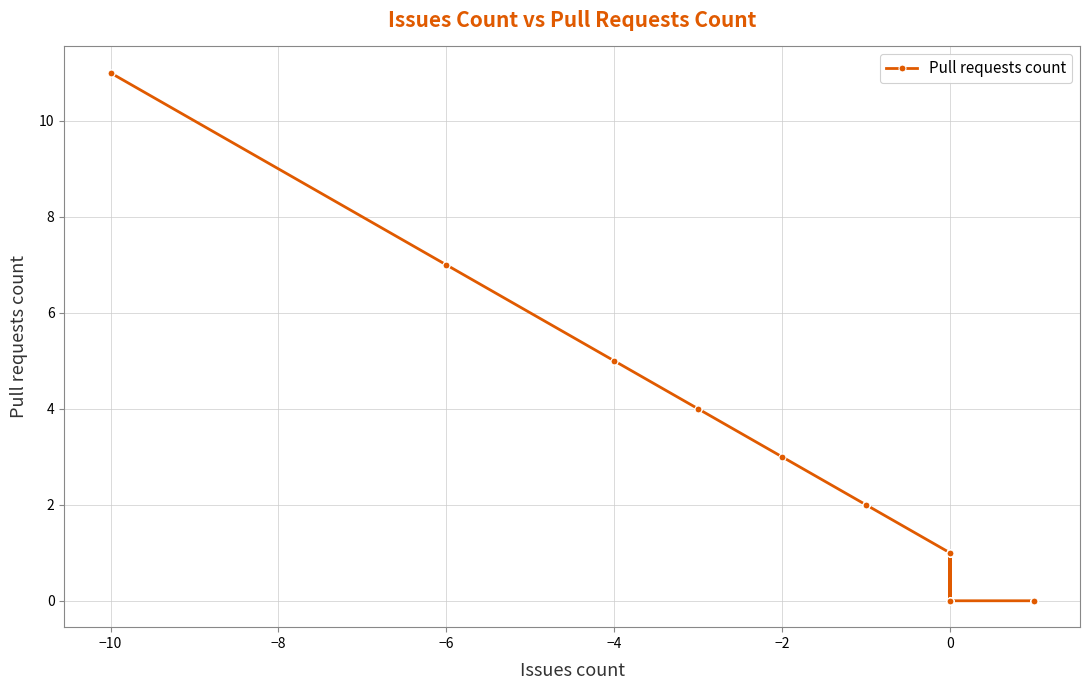

The value at 39 is 5. True or false?

False